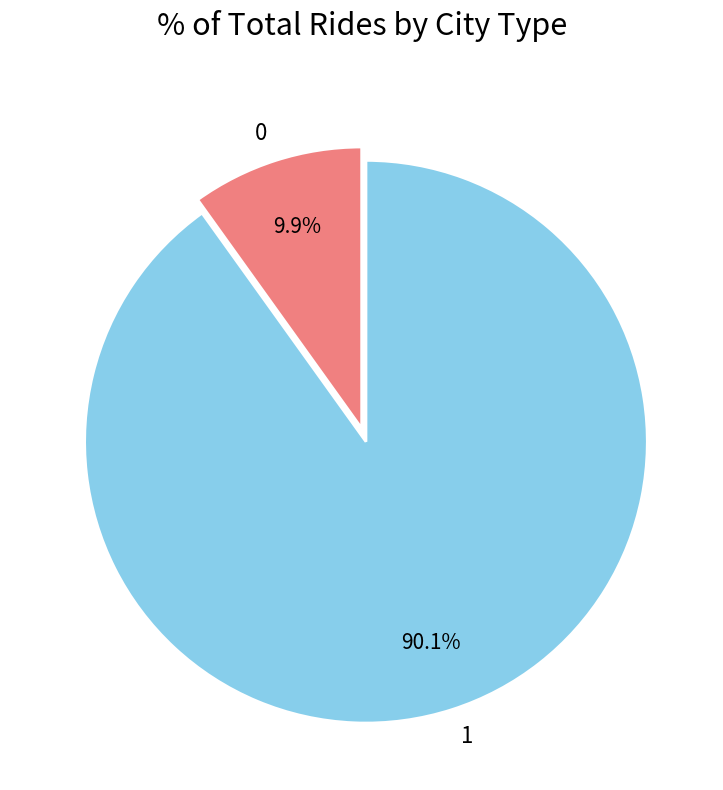

The 0 slice represents 19% of the pie. True or false?

False